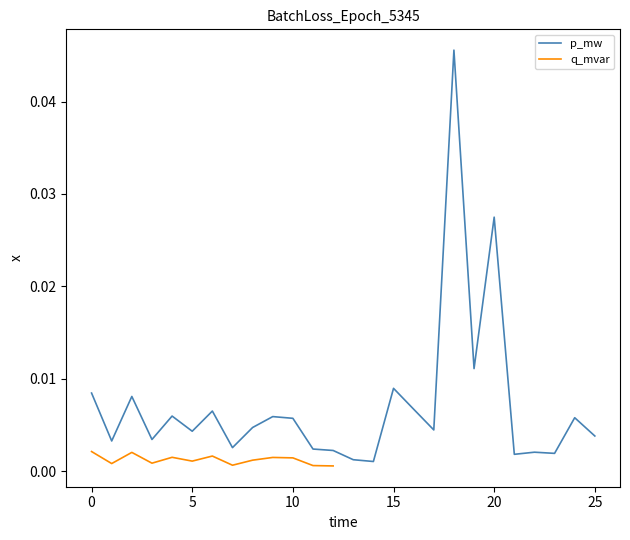

Is it true that the value at 18 is 0.0?

True